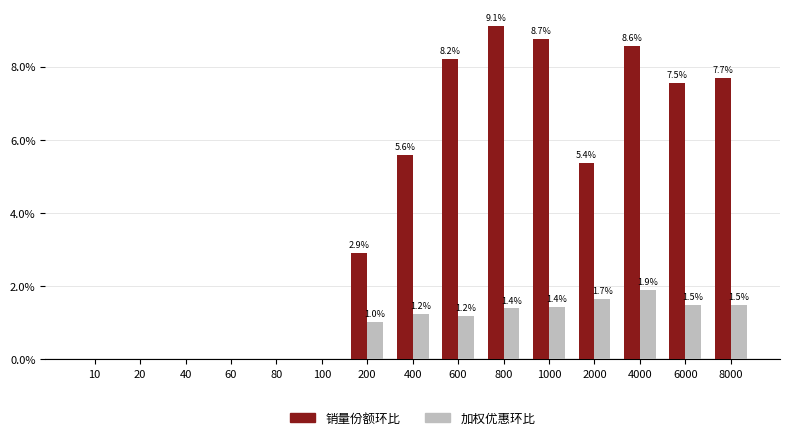

What value does the 销量份额环比 series have at 400?

5.6